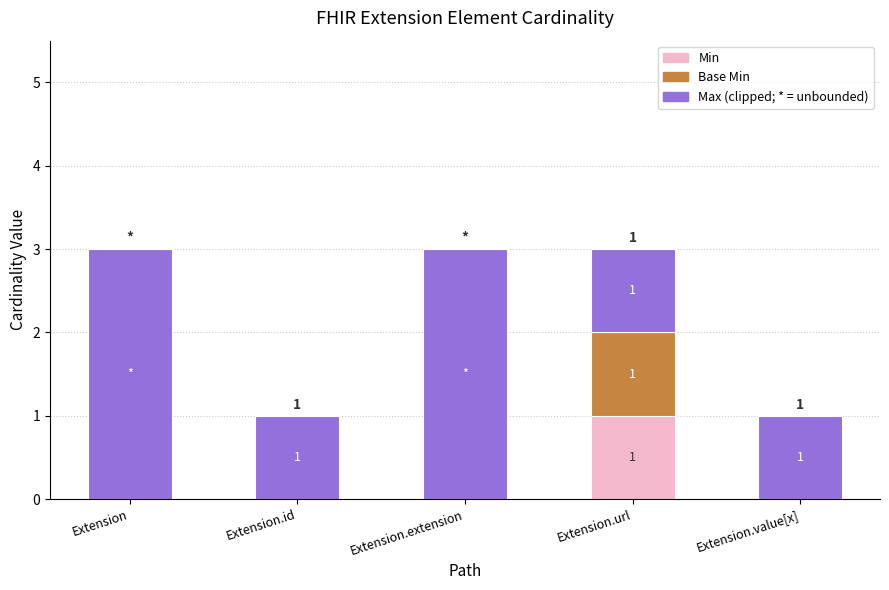

What is the total value across all series at Extension.extension?

3